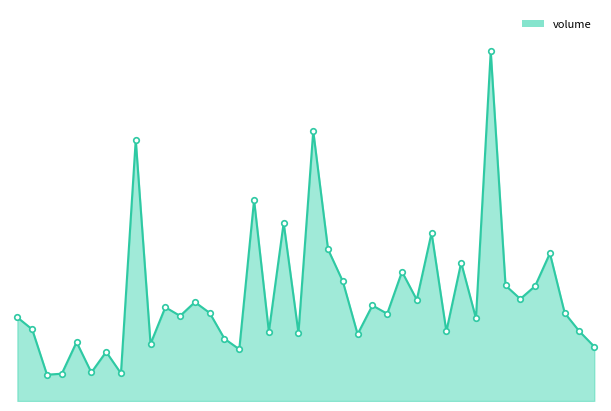

Reading left to right, extract all data points from this chart.

09:00=135182	09:15=115842	09:30=42548	09:45=44144	10:00=95225	10:15=46136	10:30=79533	10:45=44806	11:00=422520	11:15=92399	11:30=151651	11:45=137637	12:00=159938	12:15=142450	12:30=100667	12:45=83671	13:00=325133	13:15=112052	13:30=288117	13:45=110189	14:00=436726	14:15=245364	14:30=193492	14:45=108113	15:00=154628	15:15=141140	15:30=209127	15:45=163744	16:00=272007	16:15=112612	16:30=223789	16:45=133781	17:00=565586	17:15=186842	17:30=165045	17:45=185947	18:00=238878	18:15=142327	18:30=112473	18:45=87973